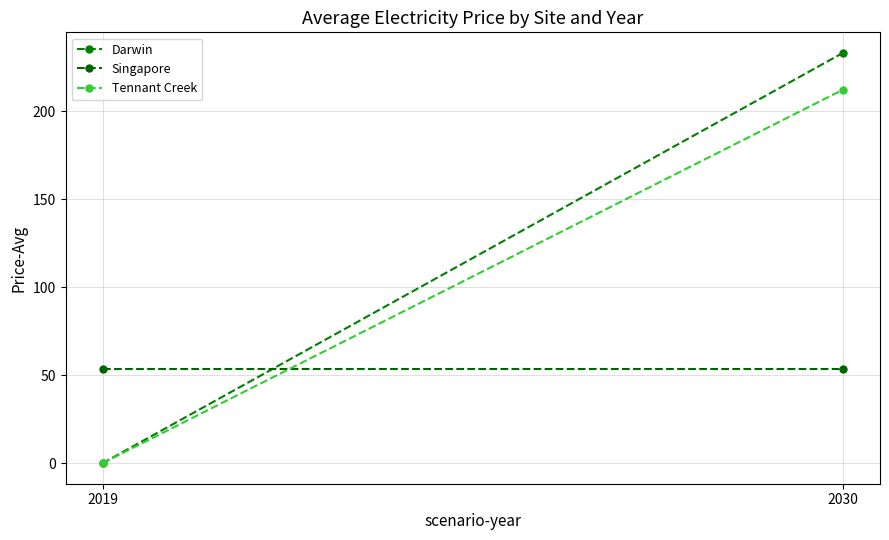

Reading right to left, extract all data points from this chart.

Darwin: 2030=233.3	2019=0.0
Singapore: 2030=53.7	2019=53.7
Tennant Creek: 2030=212.4	2019=0.0